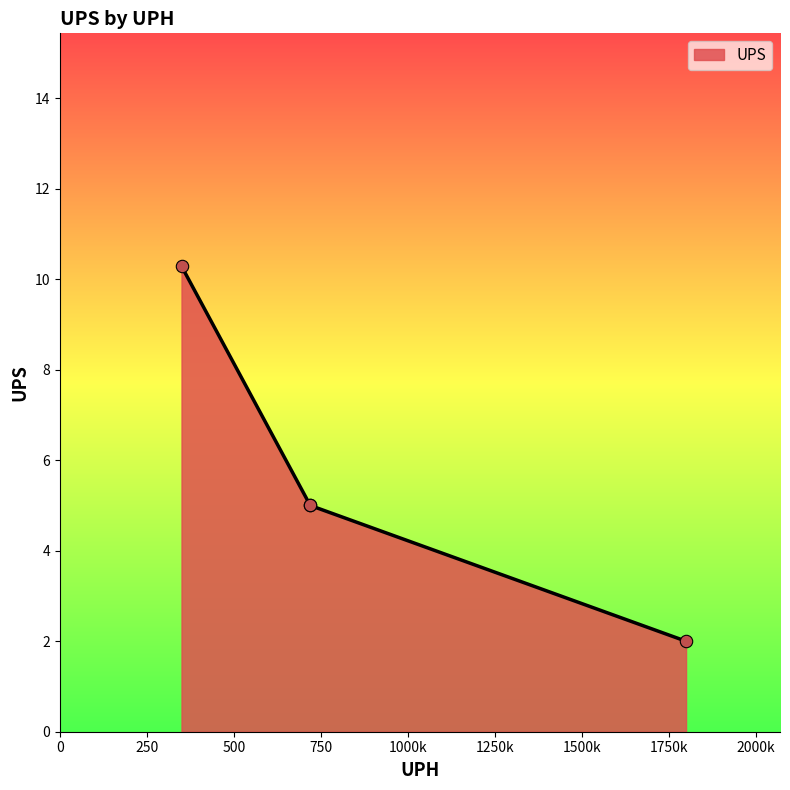

Between 720 and 720, which is larger?

720